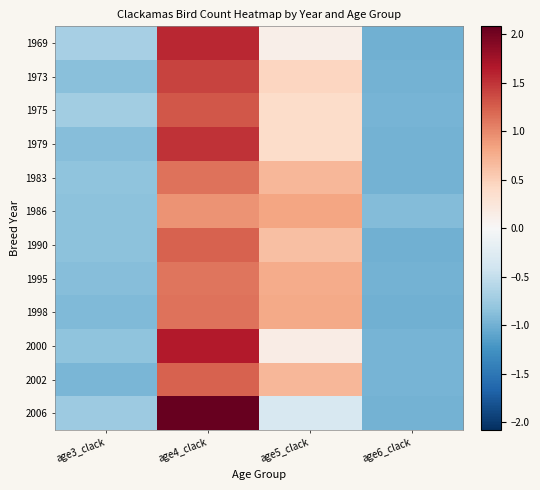

Which series has the largest total across all categories?

1975